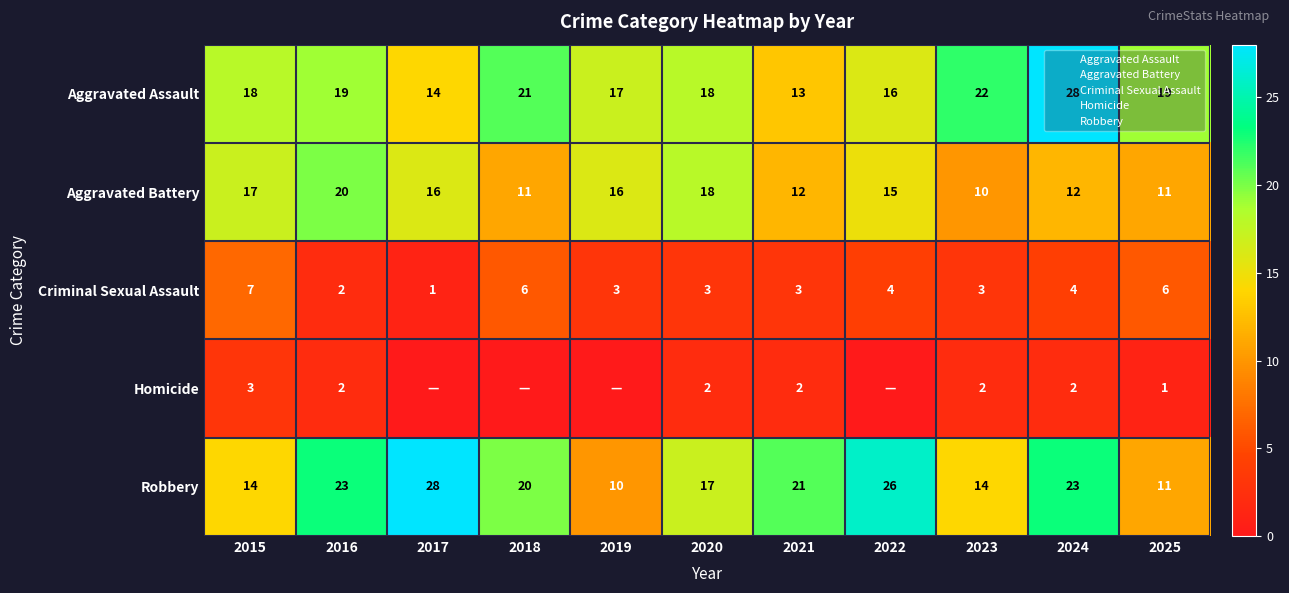

What is the spread (max minus min) of values at 2020?

16